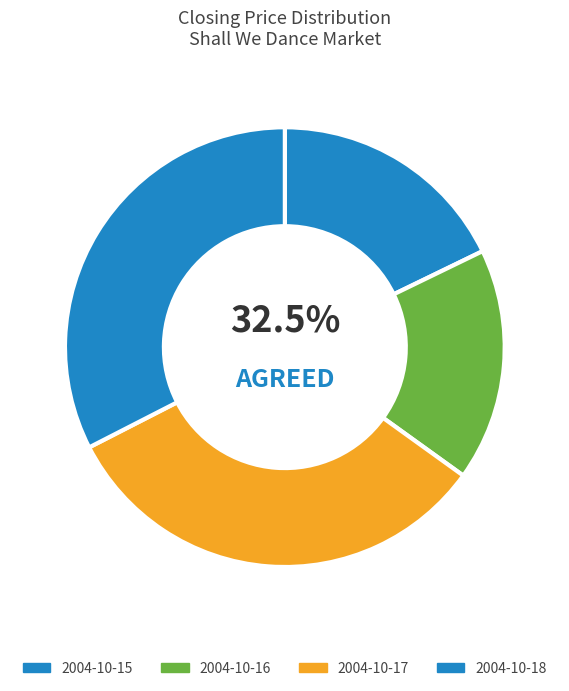

Does 2004-10-15 account for over 50% of the chart?

No